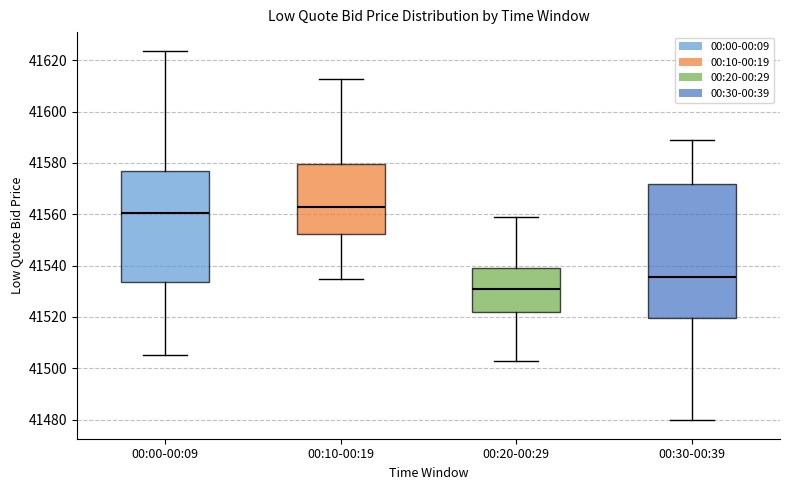

Which box's median line is the highest?

00:10-00:19